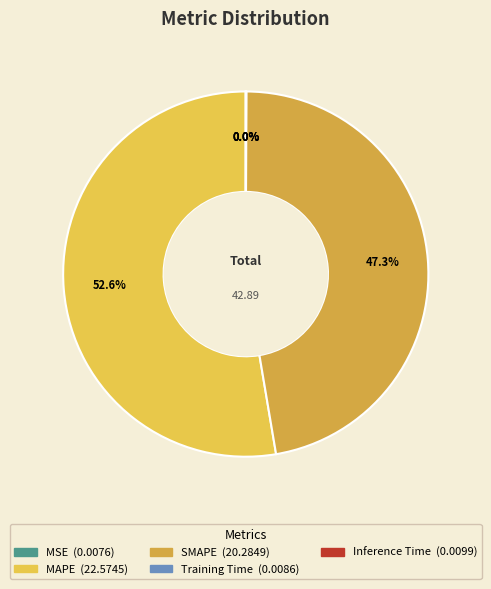

Combined, do SMAPE and Inference Time account for over 50%?

No